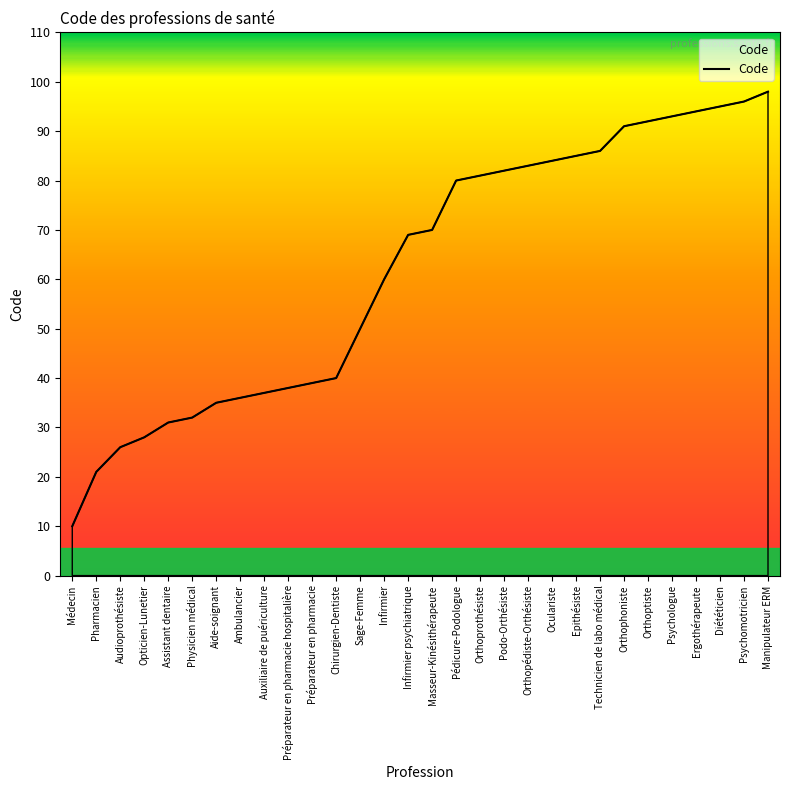

How many series are shown in this chart?

1